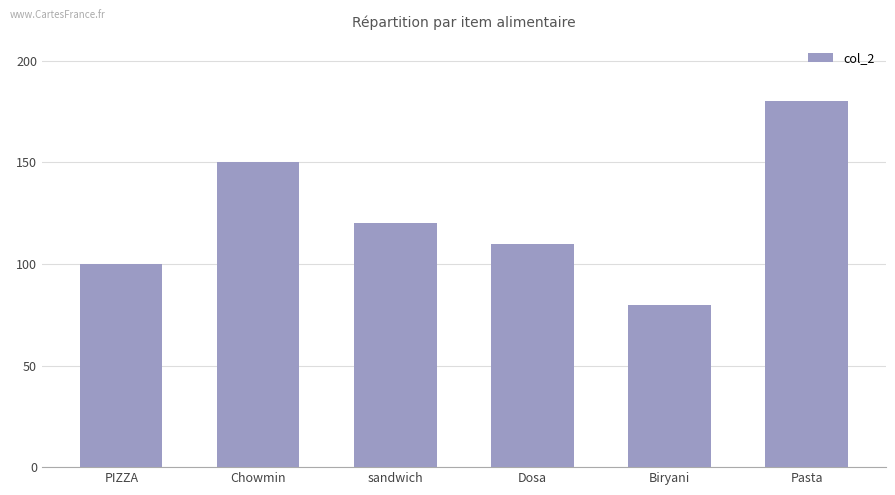

What value does the data have at Biryani?

80